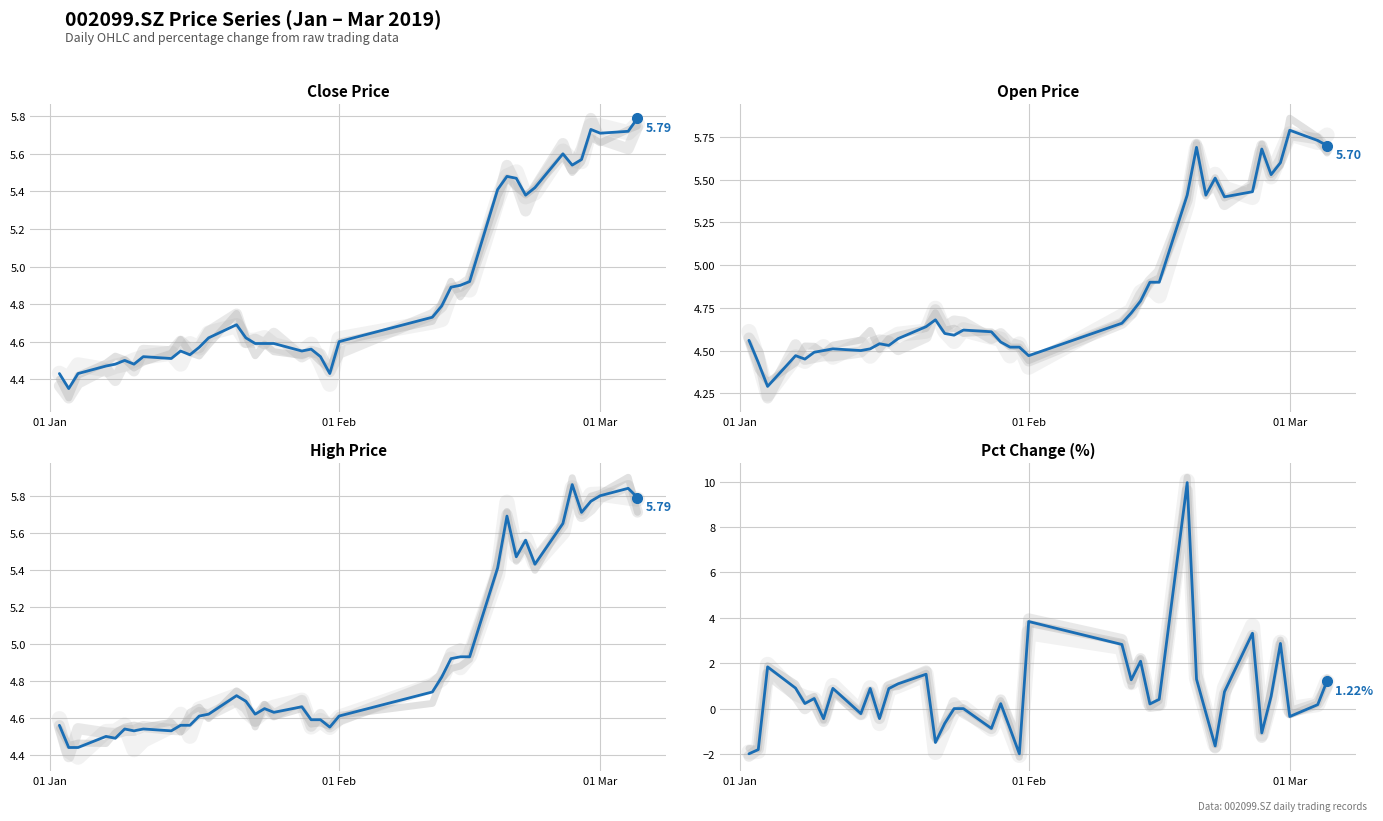

Where is the first local minimum for high?

4